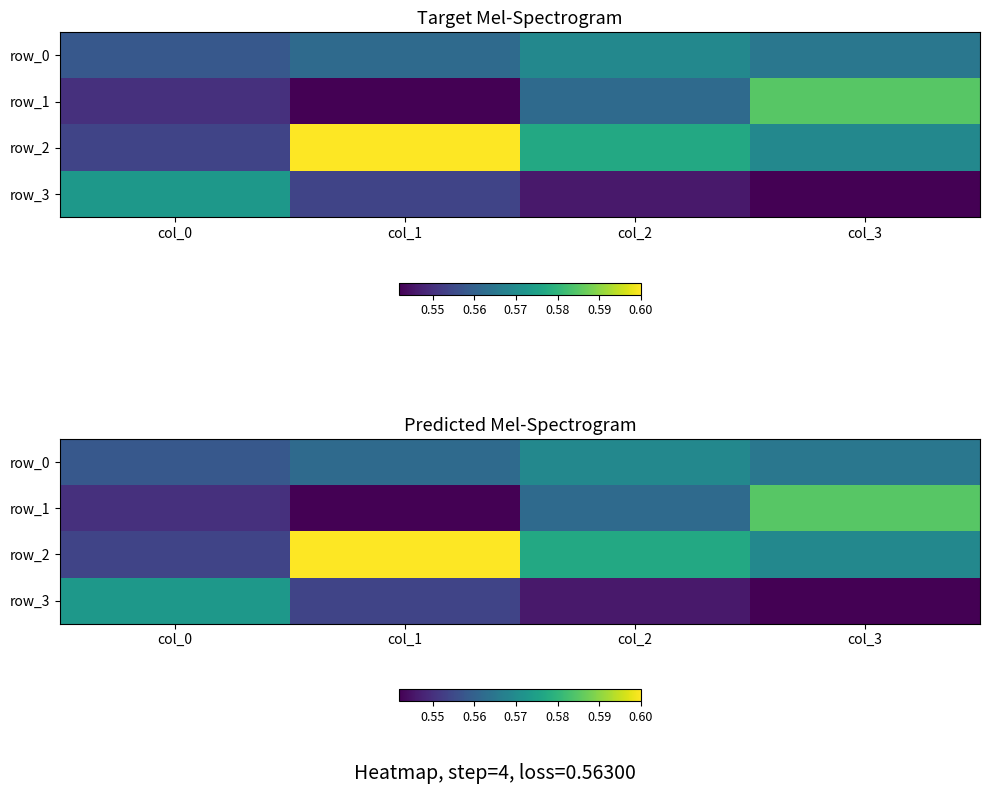

Is the value of row_0 at col_3 greater than the value of row_1 at col_3?

No